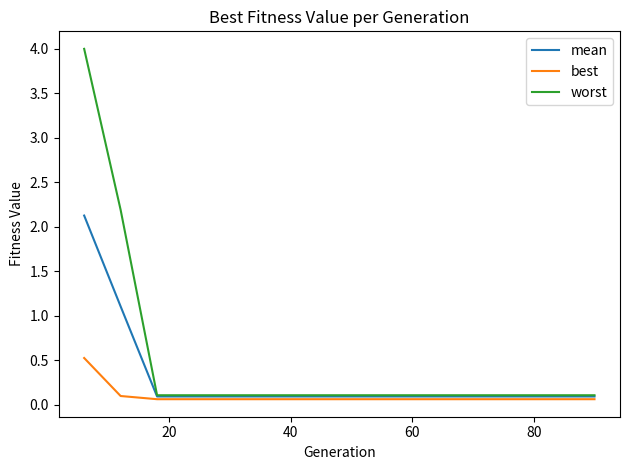

True or false: best and worst cross at least once.

False